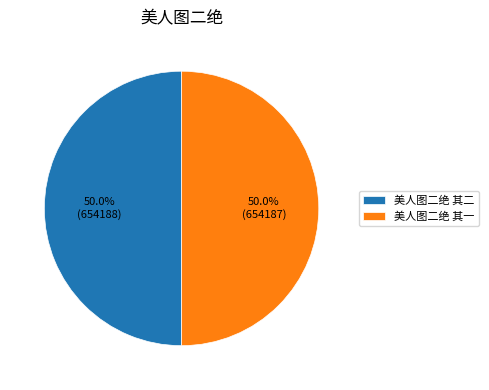

True or false: 美人图二绝 其二 accounts for 50% of the total.

True